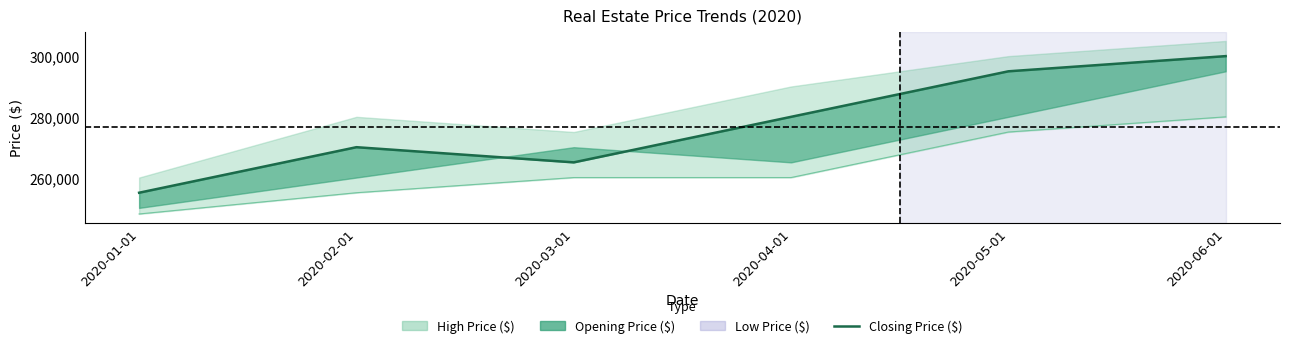

True or false: Low Price ($) and Closing Price ($) intersect in this chart.

False